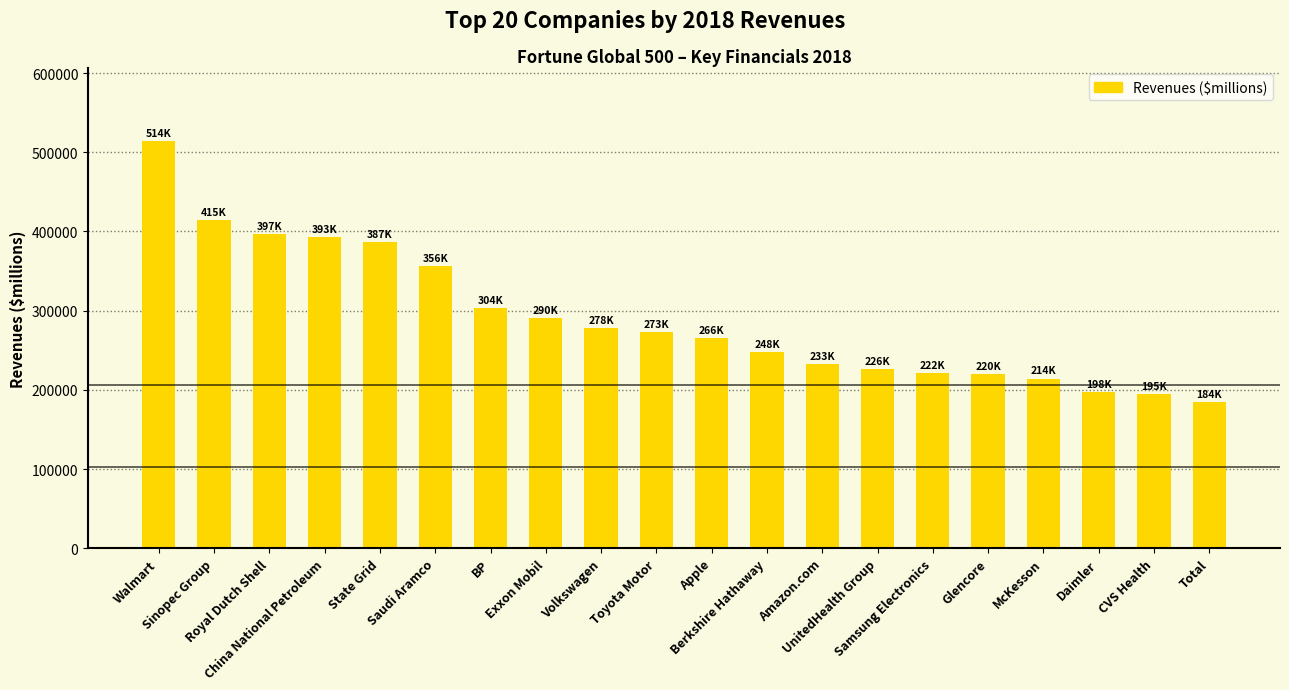

What is the difference between the maximum and minimum values?

330299.0